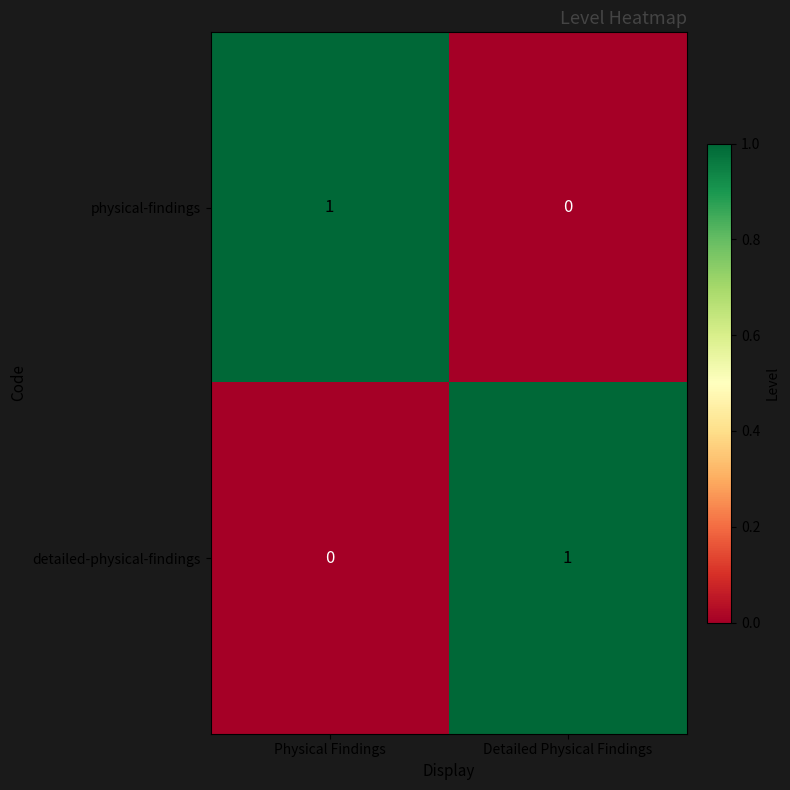

Reading left to right, list all the values displayed in this chart.

physical-findings: 1	0
detailed-physical-findings: 0	1